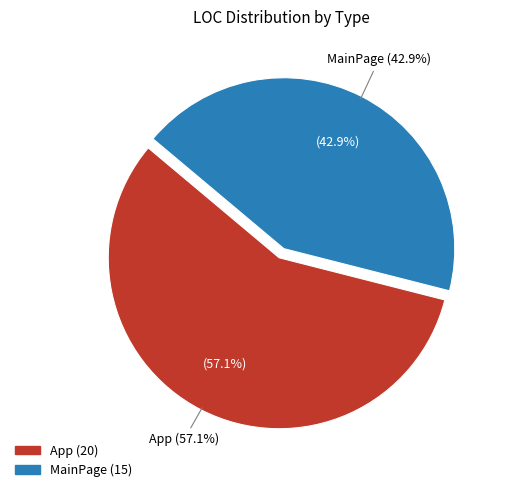

To the nearest percent, what is the combined percentage of MainPage and App?

100%